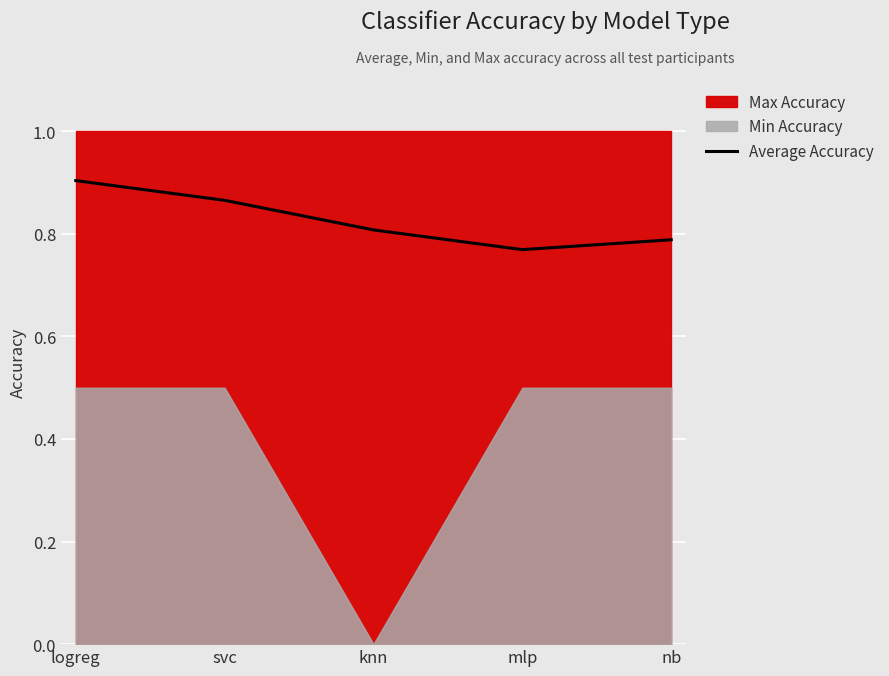

What is the sum of the values at mlp and knn?

1.6